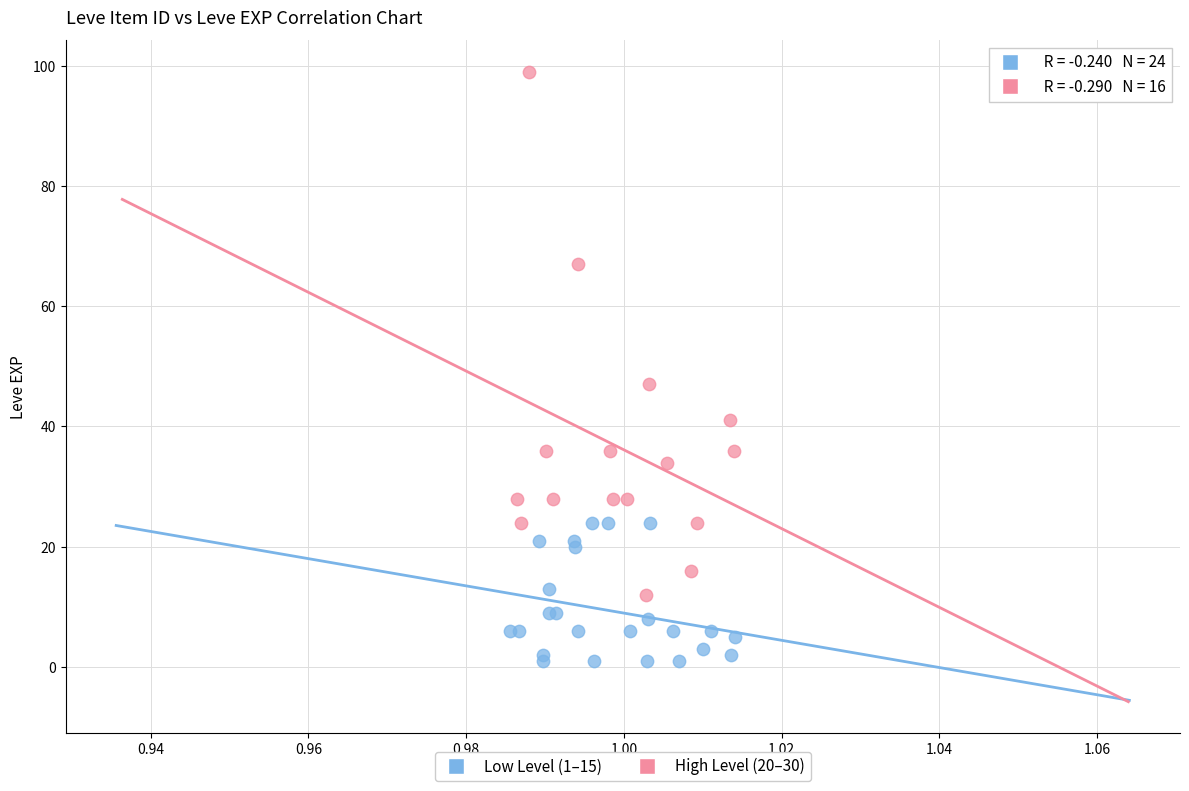

Which series contains the lowest Y value?

Low Level (1–15)